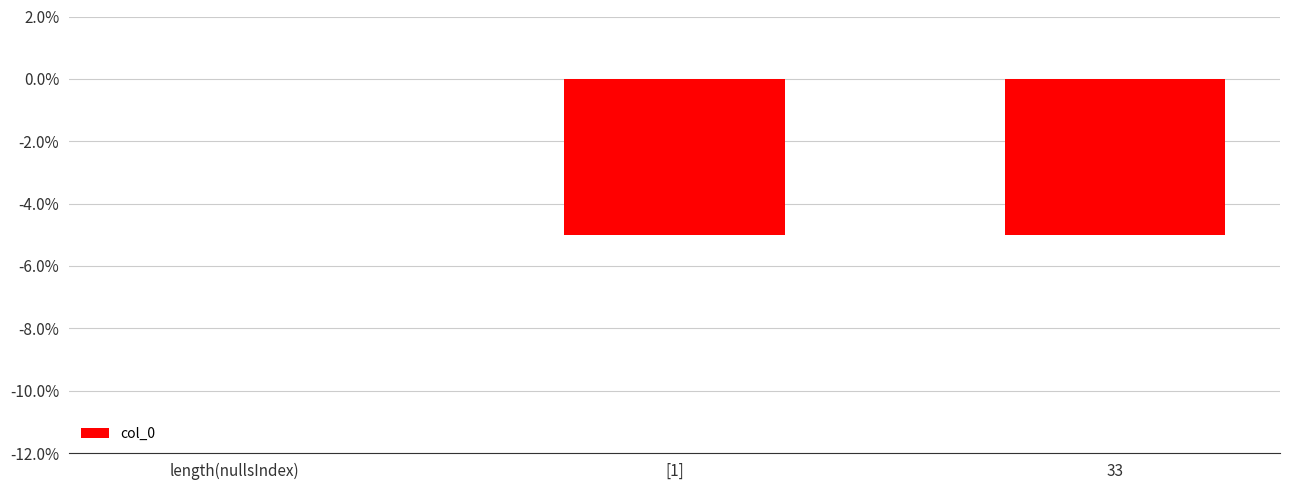

Are the bars horizontal?

No